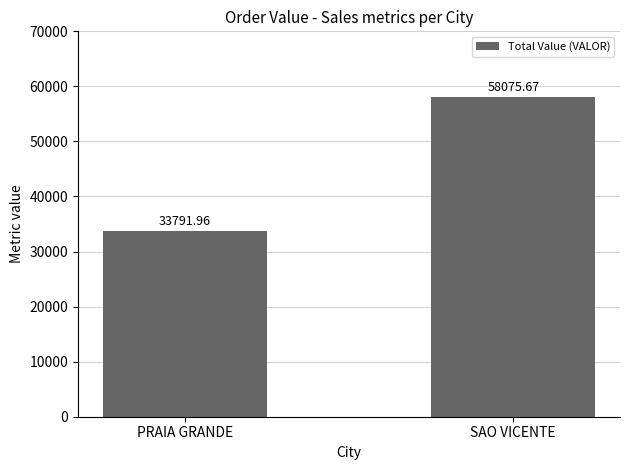

Reading left to right, extract all data points from this chart.

PRAIA GRANDE=33792.0	SAO VICENTE=58075.7